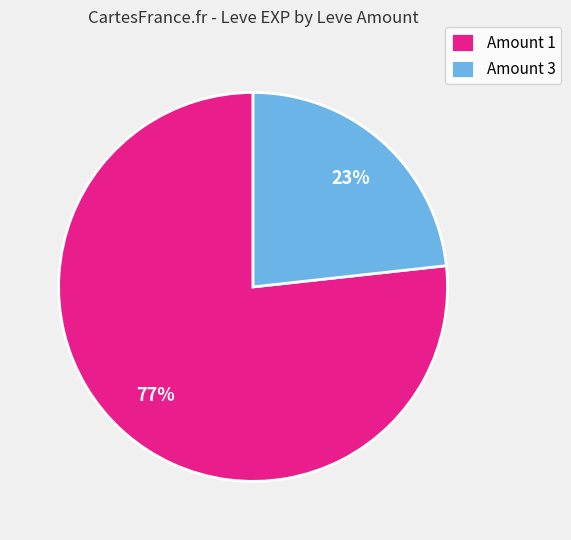

To the nearest percent, what is the combined percentage of Amount 1 and Amount 3?

100%